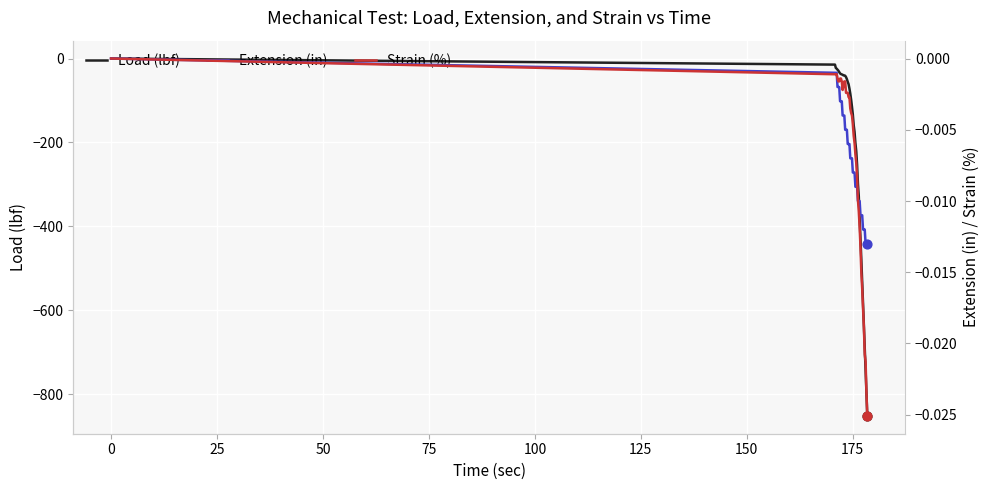

At how many categories does at least one series exceed -680?

40